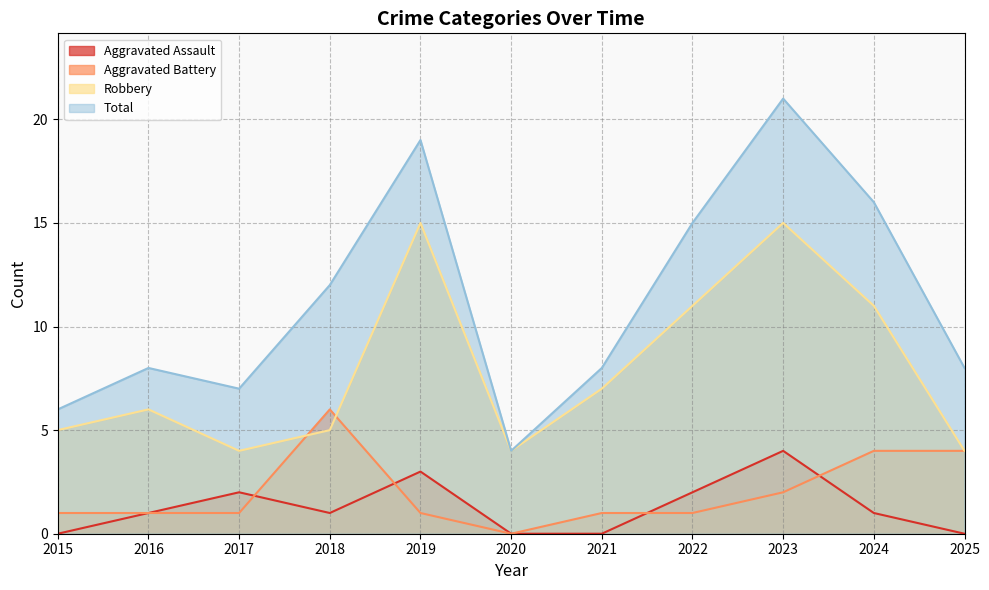

What is the sum of the Total values at 2017 and 2018?

19